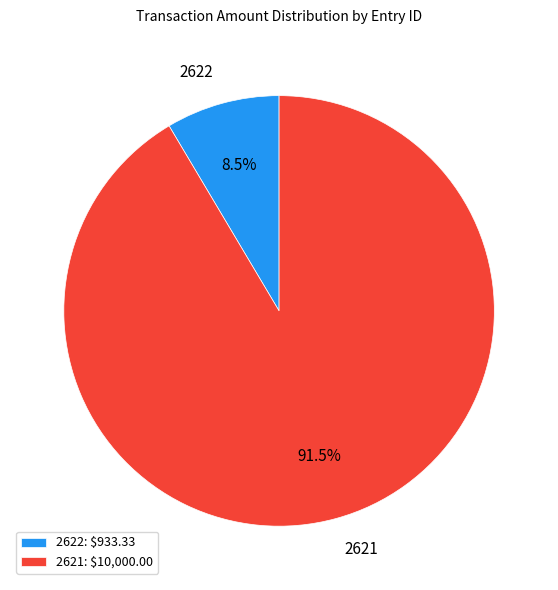

What portion of the pie excludes 2621?

8.5%